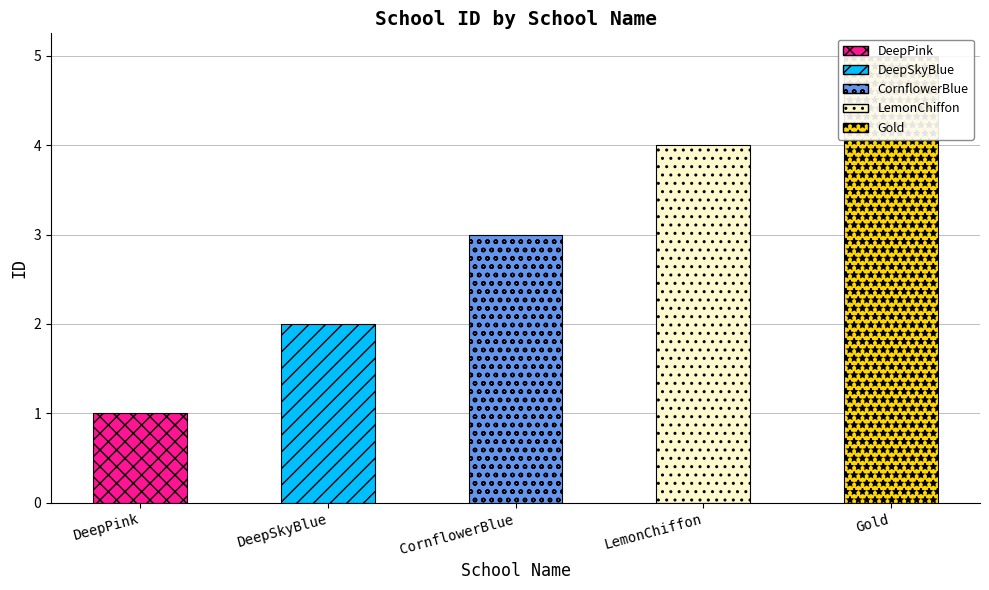

What is the change in value from CornflowerBlue to Gold?

+2